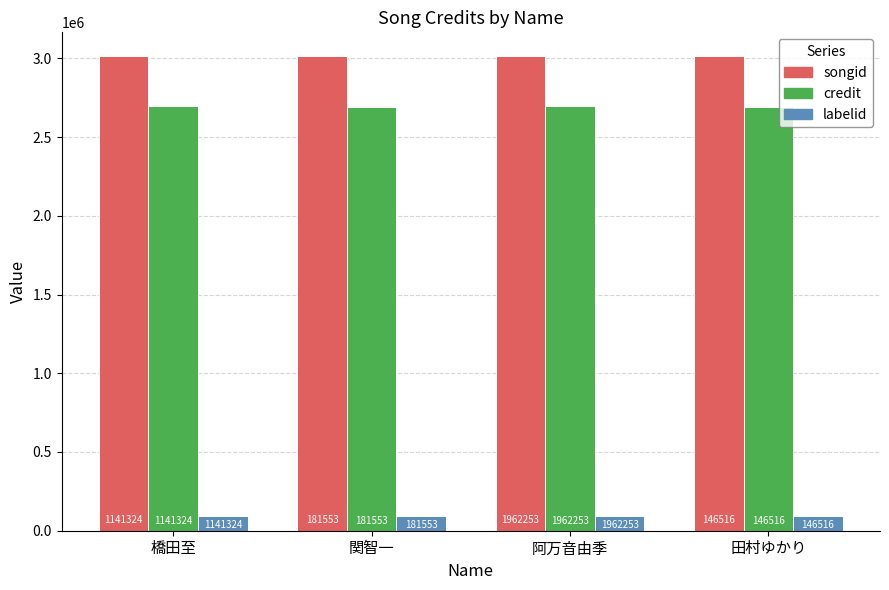

Which category has the highest value across all series?

橋田至